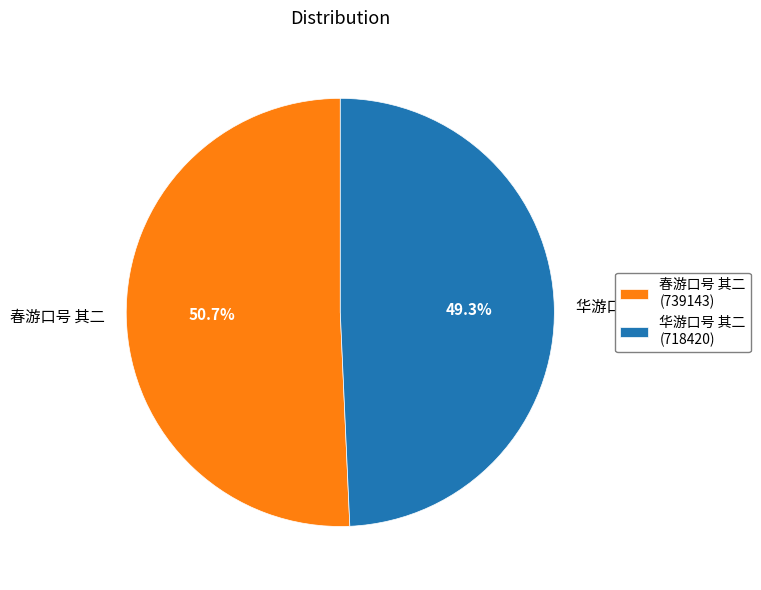

Combined, do 华游口号 其二 and 春游口号 其二 account for over 50%?

Yes